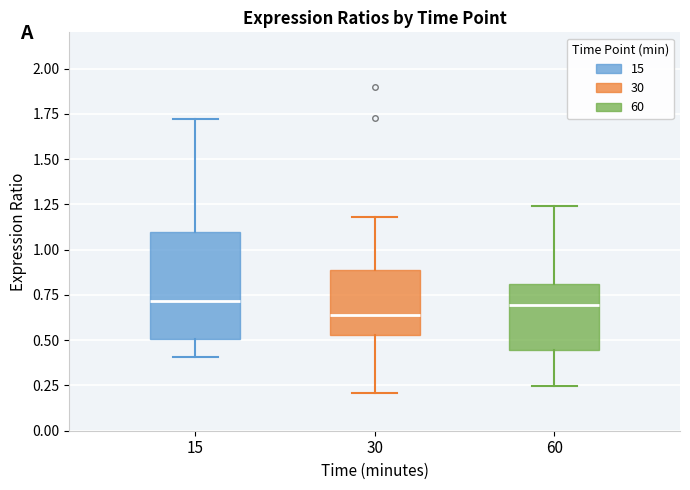

Which box has the lowest median line?

30